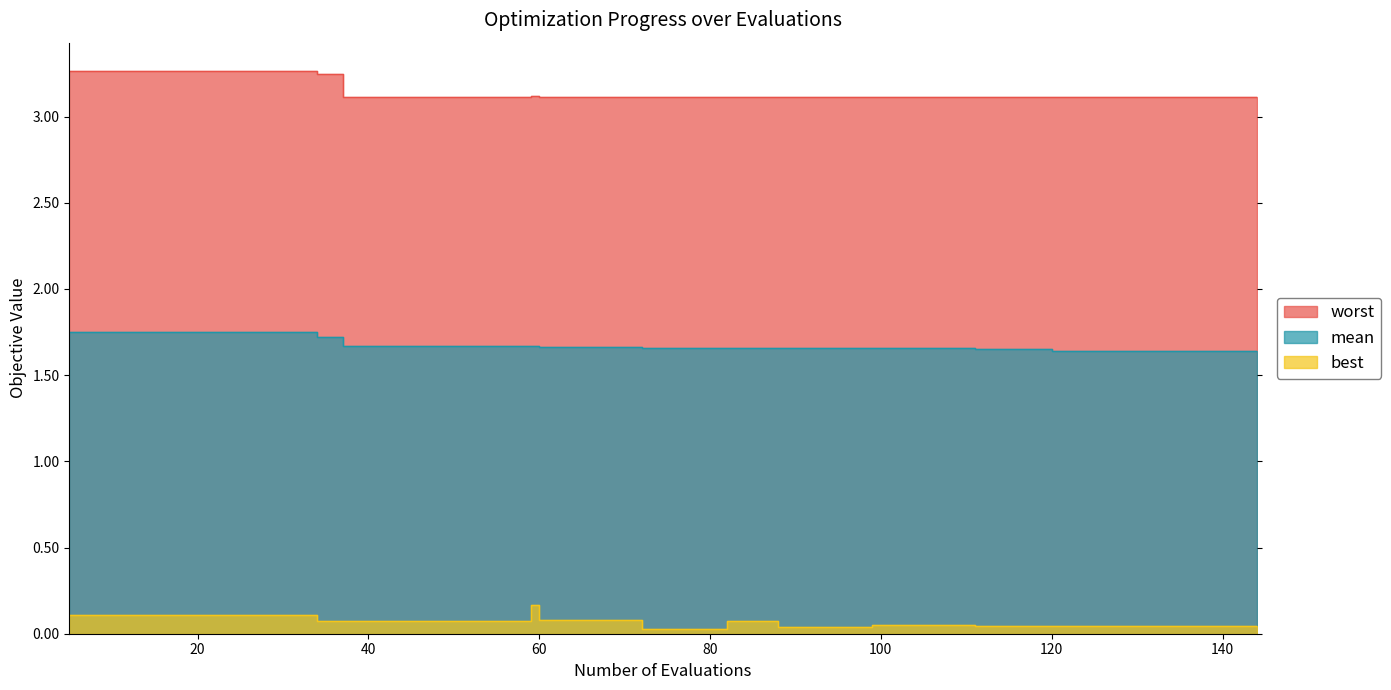

What are all the series names shown in the legend?

mean, best, worst